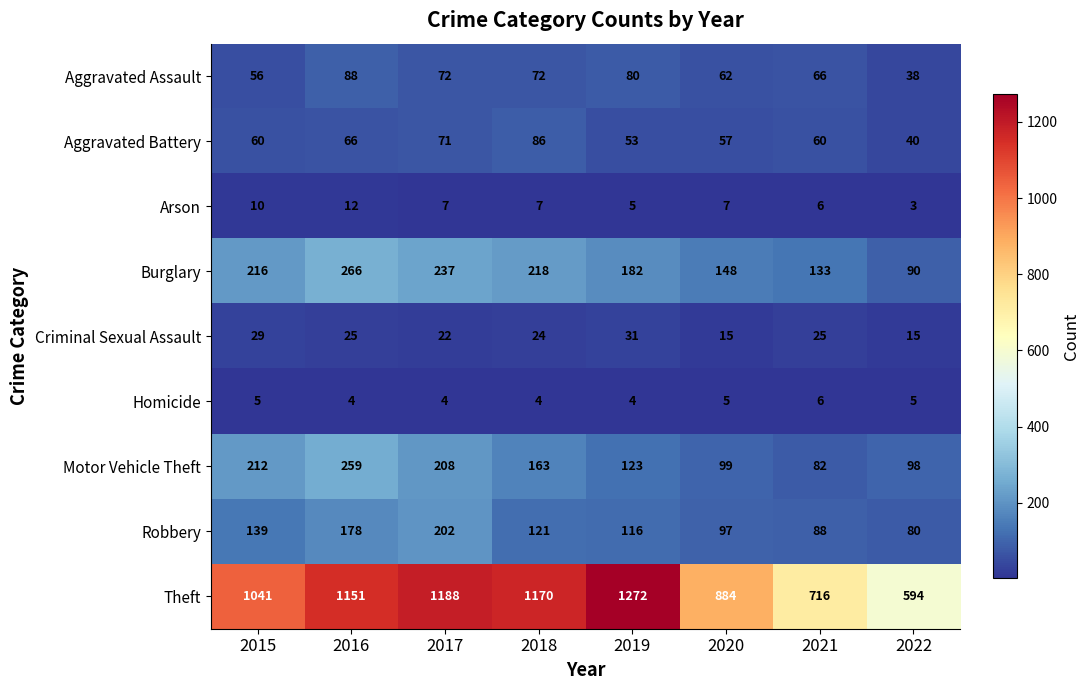

What is the difference between the highest and lowest values at 2017?

1184